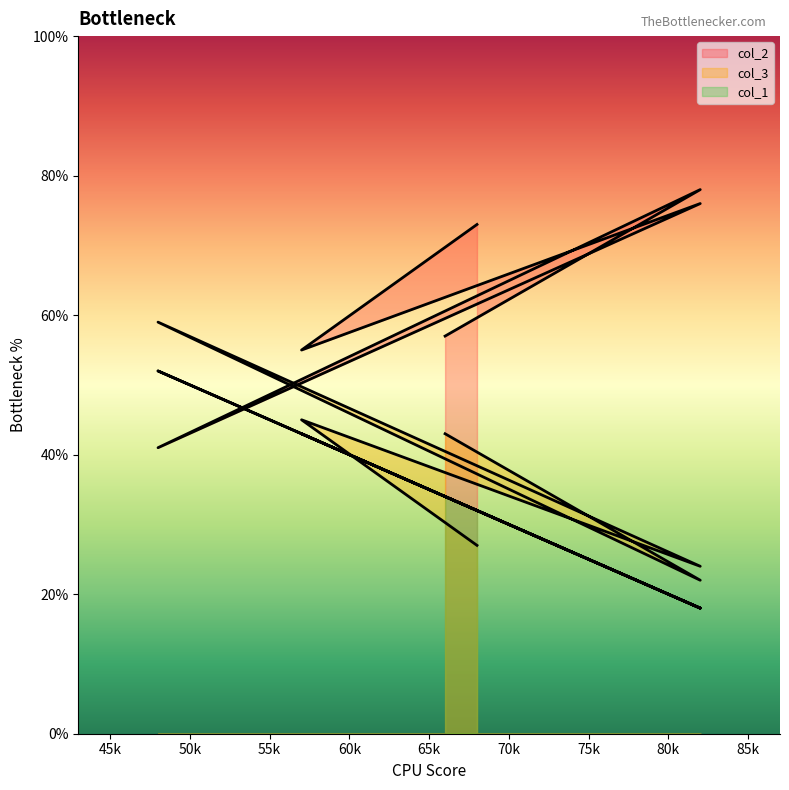

What is the difference between the maximum and minimum values in the col_3 series?

37